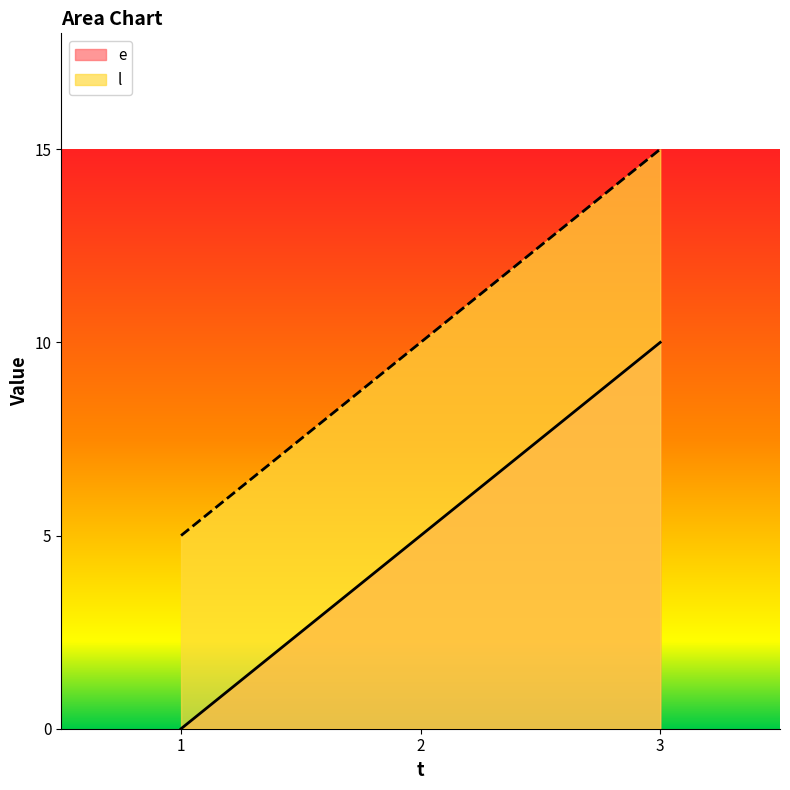

Is it true that e equals 10 at 3?

True